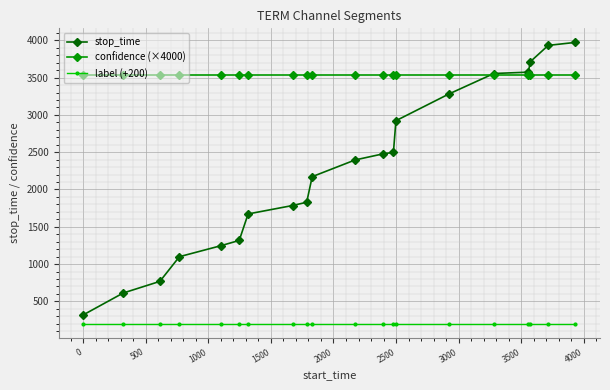

List the series in order of their peak value, lowest first.

label (+200), confidence (×4000), stop_time